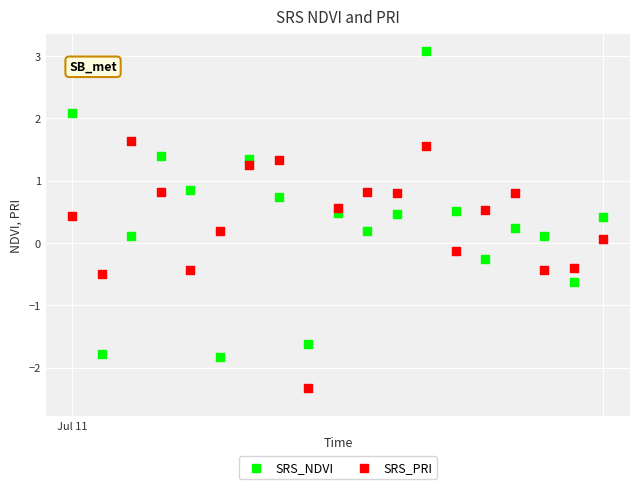

What is the X range (max minus min) for the scatter plot?

18.0